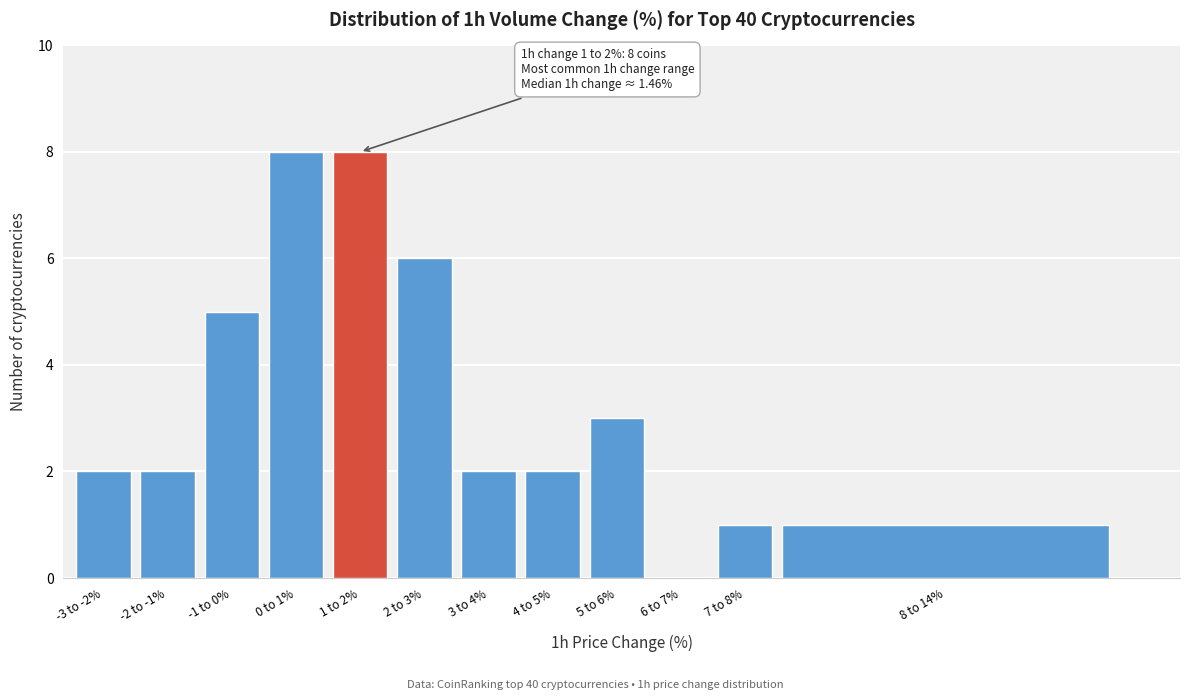

Reading left to right, what are all the values shown in this chart?

-3 to -2%=2	-2 to -1%=2	-1 to 0%=5	0 to 1%=8	1 to 2%=8	2 to 3%=6	3 to 4%=2	4 to 5%=2	5 to 6%=3	6 to 7%=0	7 to 8%=1	8 to 14%=1